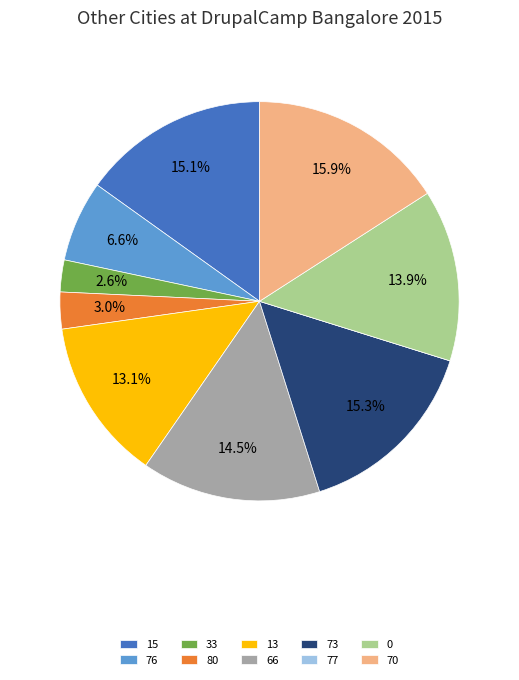

Does any single category account for the majority?

No